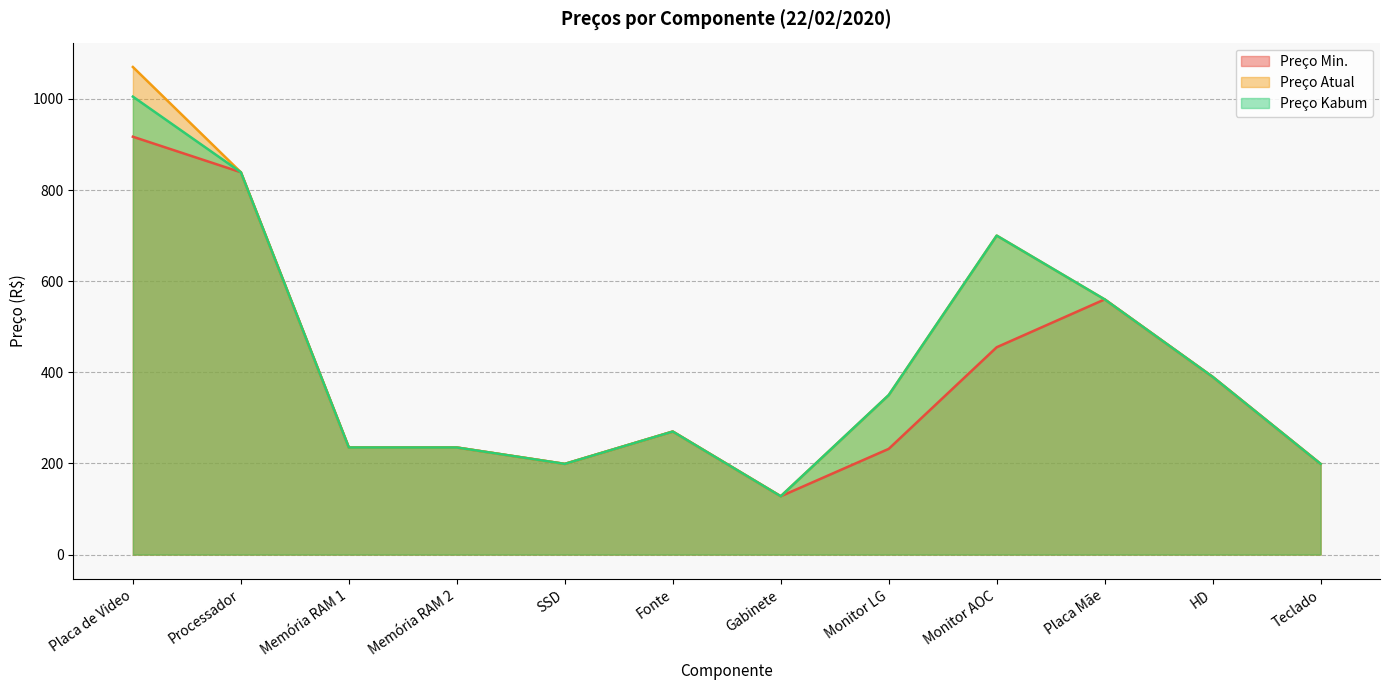

What is the label of the 4th point from the right?

Monitor AOC